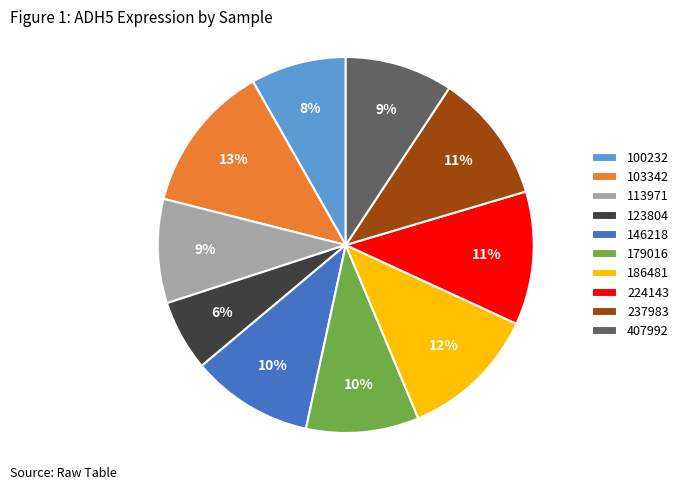

Is the sum of 123804 and 100232 greater than half?

No